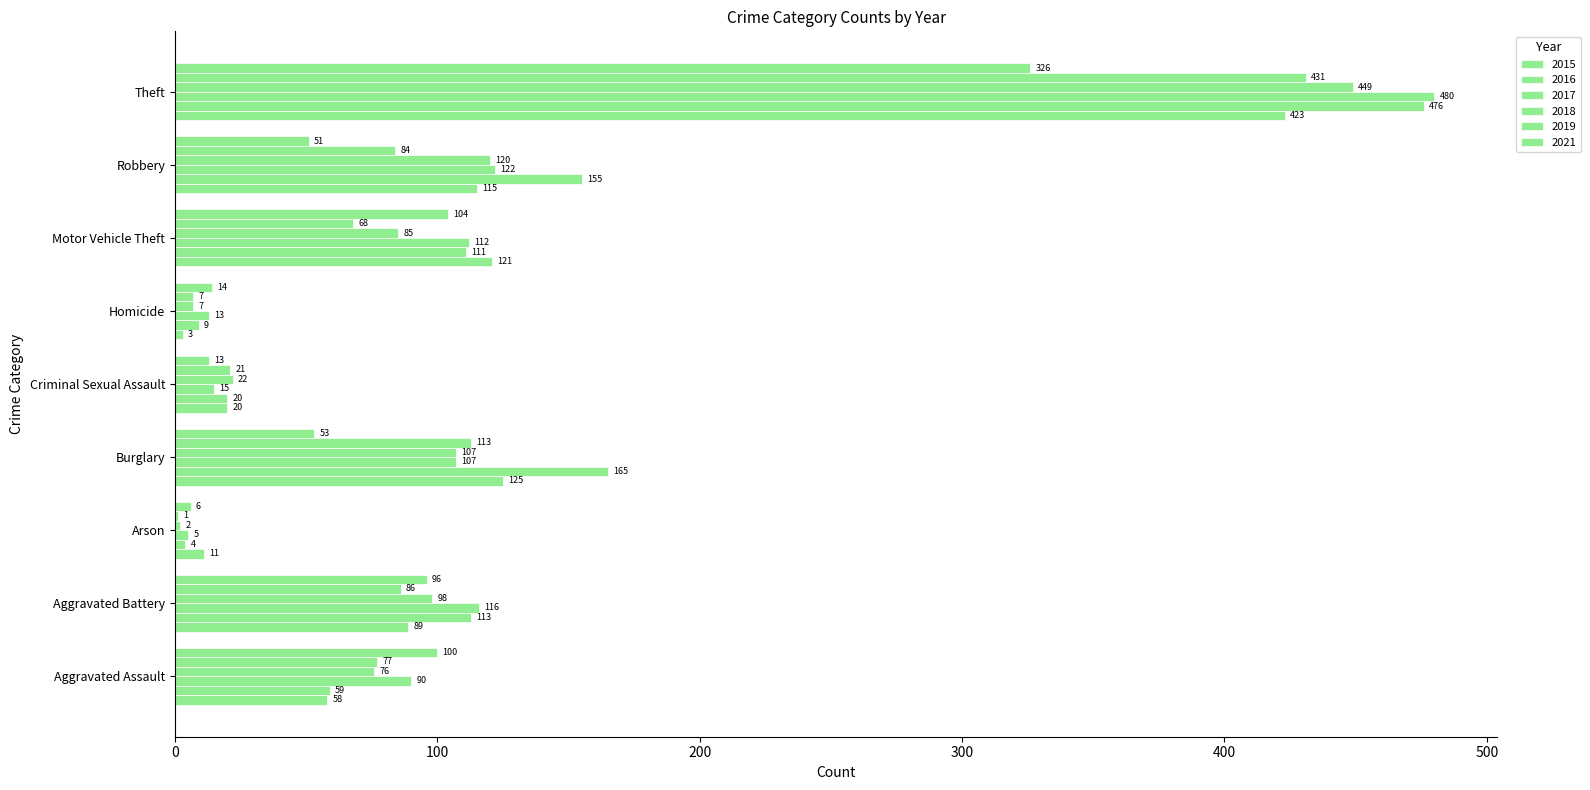

How many distinct data groups are displayed?

6